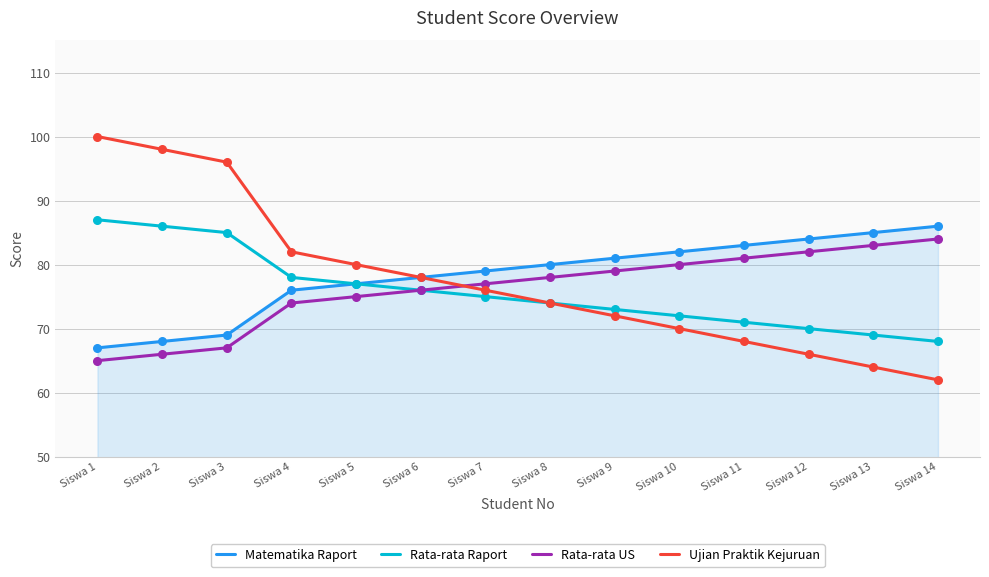

Which series has the largest total across all categories?

Matematika Raport